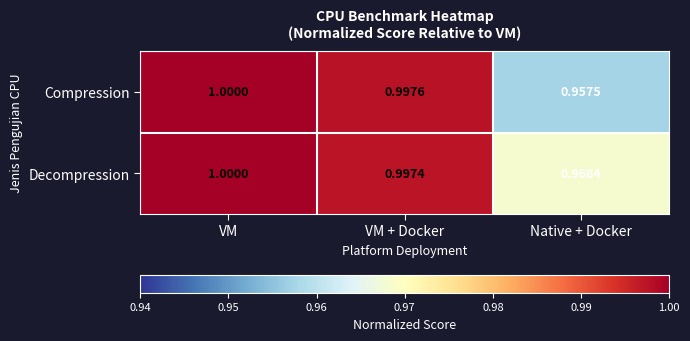

Between VM and VM + Docker, which series saw the biggest shift?

Decompression